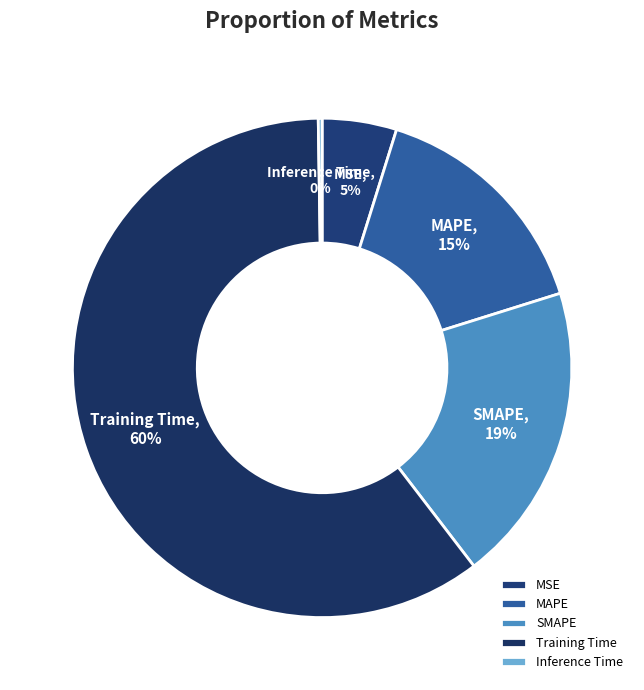

Combined, do SMAPE and MSE account for over 50%?

No